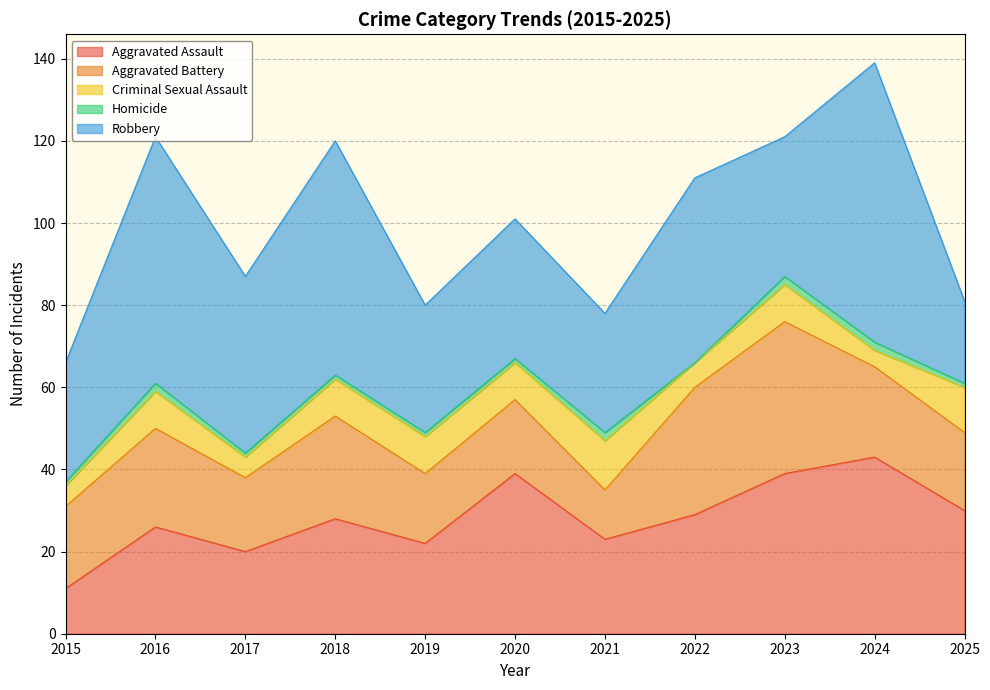

What is the total value across all series at 2022?

111